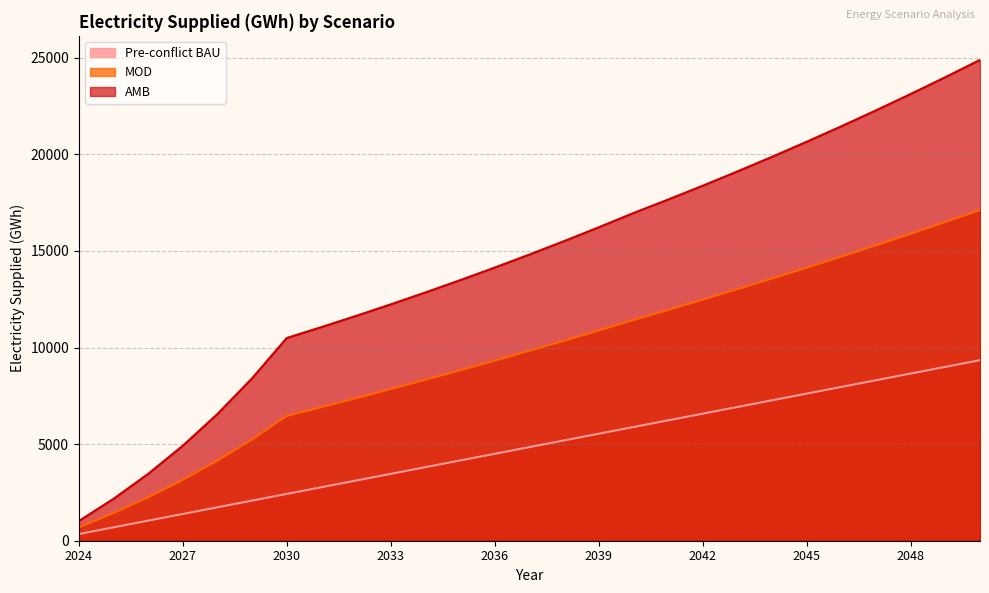

How many data points does each series have?

27